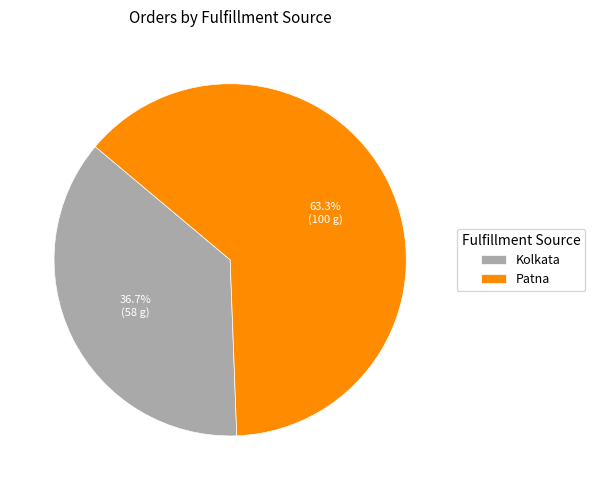

What is the ratio of the value at Patna to the value at Kolkata?

1.7